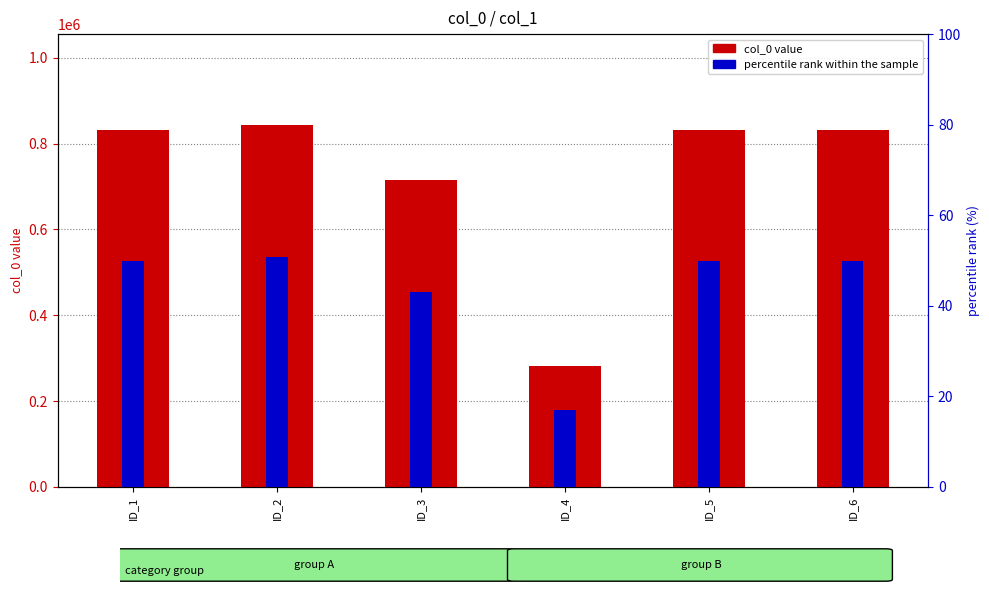

How many bars are there in each group?

2